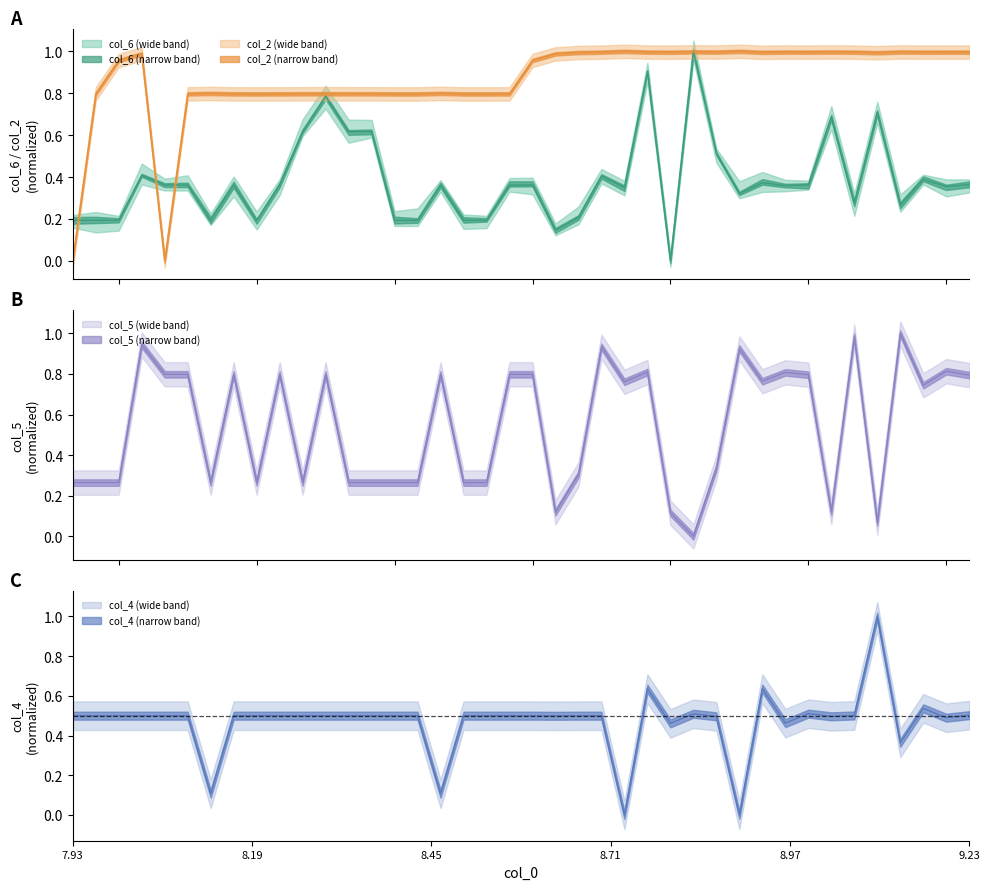

What is the average value of the col_2 series?

0.9